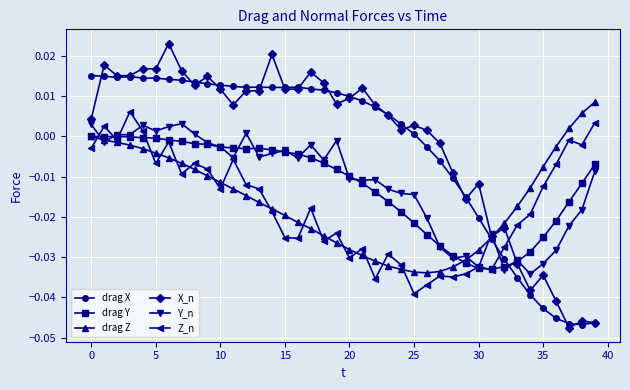

What are all the series names shown in the legend?

drag X, drag Y, drag Z, X_n, Y_n, Z_n